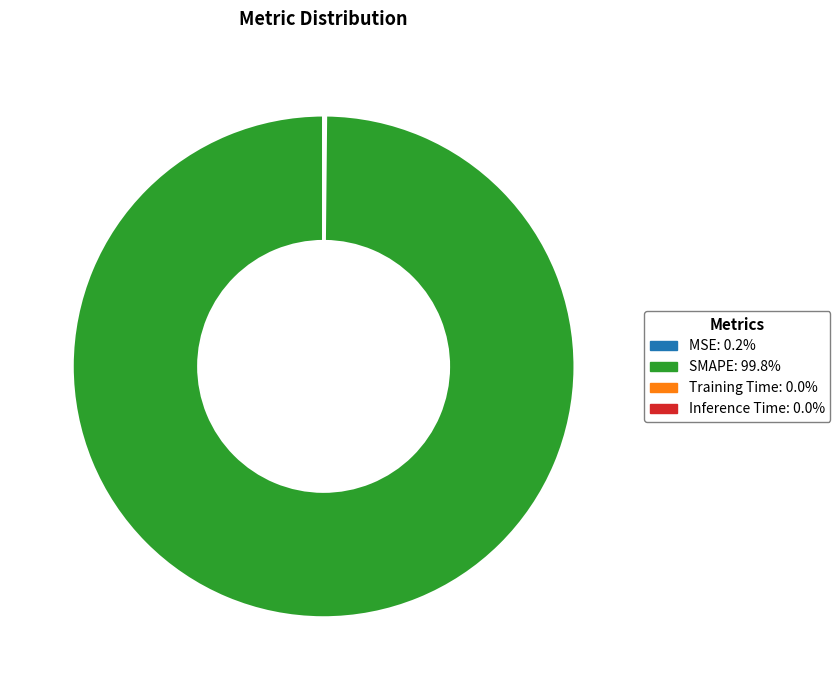

Is there a majority slice in this chart?

Yes